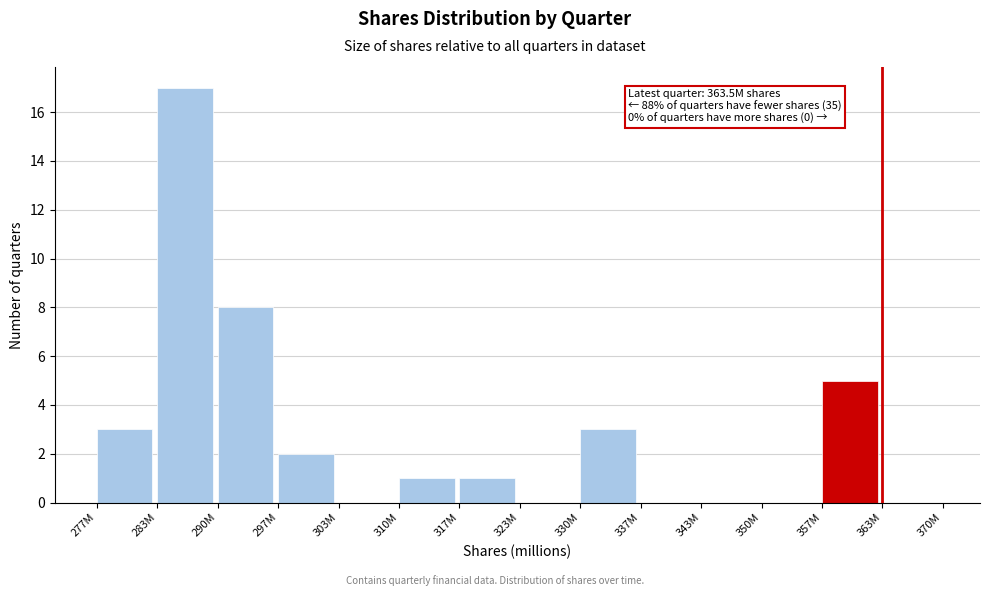

Reading left to right, what are all the values shown in this chart?

277M=3	283M=17	290M=8	297M=2	303M=0	310M=1	317M=1	323M=0	330M=3	337M=0	343M=0	350M=0	357M=5	363M=0